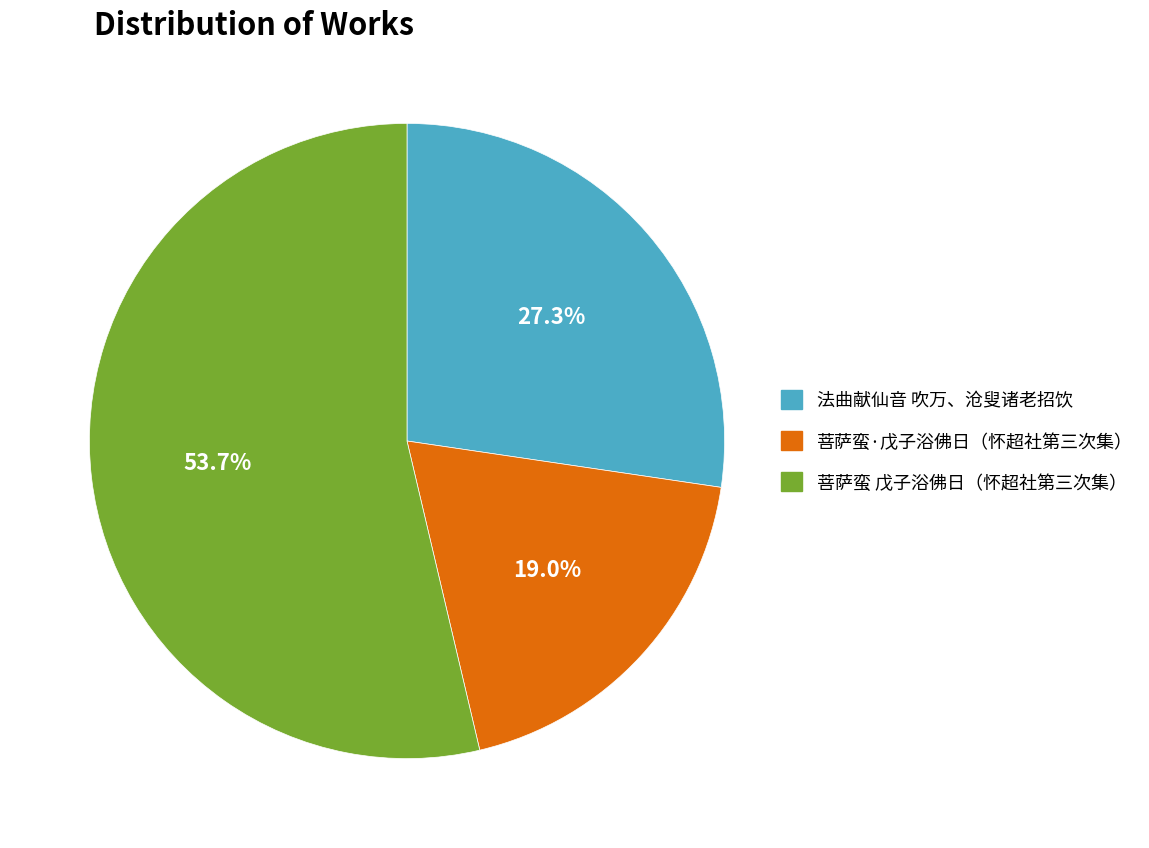

Do 法曲献仙音 吹万、沧叟诸老招饮 and 菩萨蛮 戊子浴佛日（怀超社第三次集） together represent more than half of the pie?

Yes